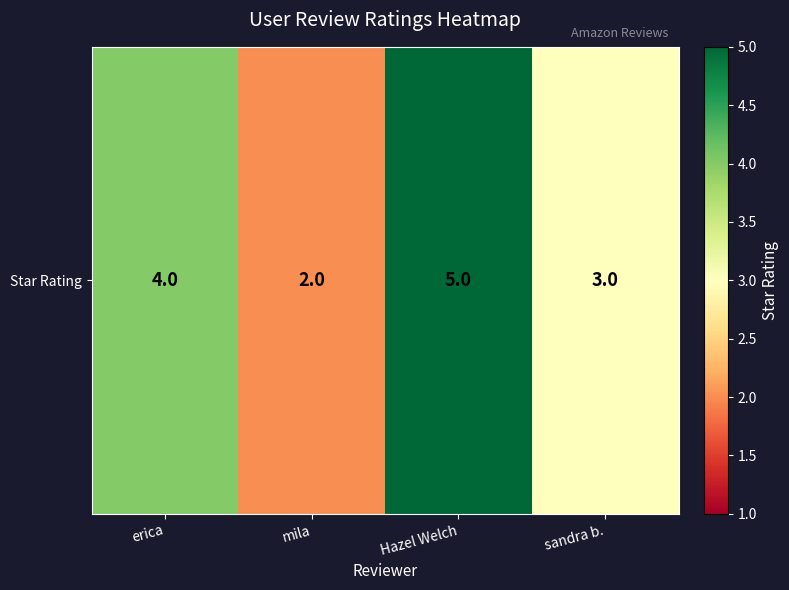

List the labels in order of value, smallest first.

mila, sandra b., erica, Hazel Welch